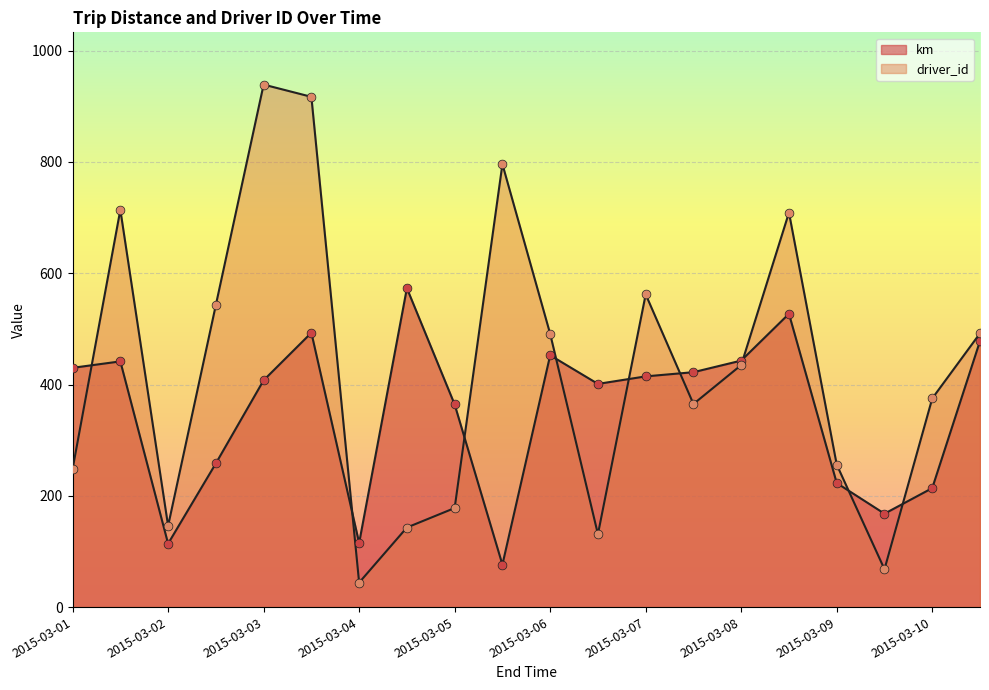

Is the value of driver_id at 2015-03-02 greater than the value of km at 2015-03-06?

No